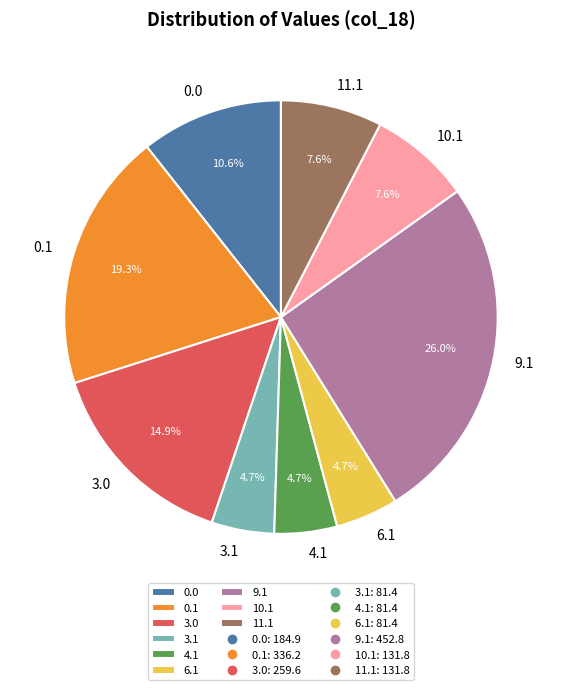

How many segments does this pie chart have?

9